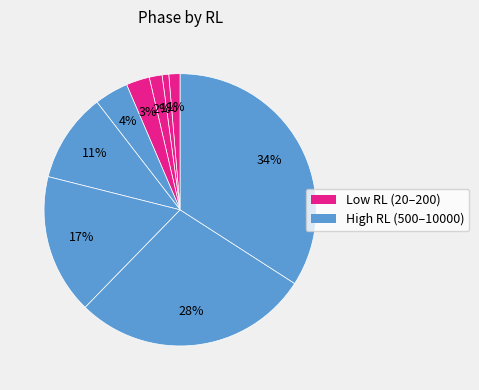

Count the number of slices in the pie.

9